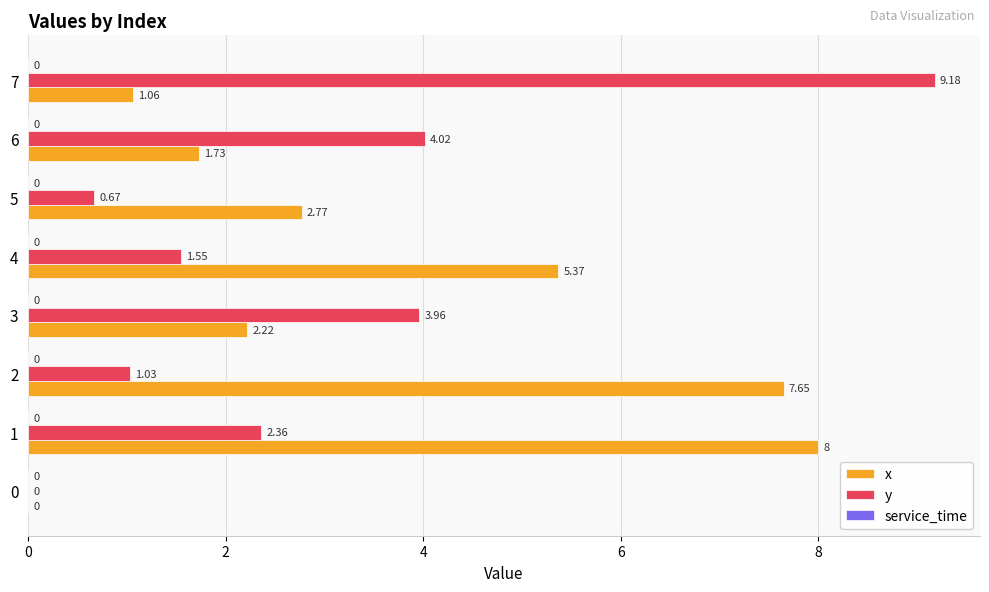

Which series has the largest total across all categories?

x